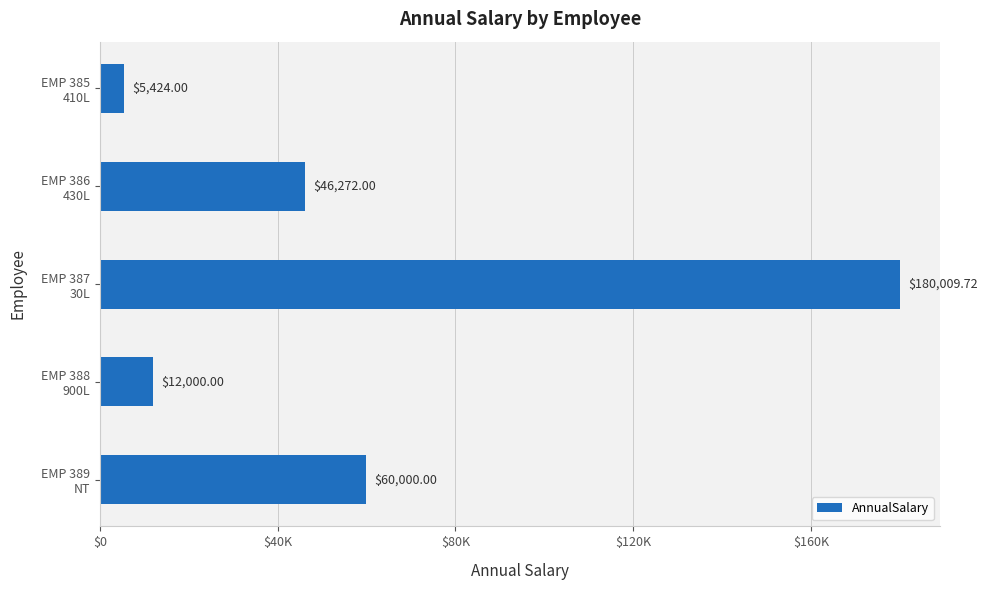

At which category does the chart reach its minimum across all series?

EMP 385
410L